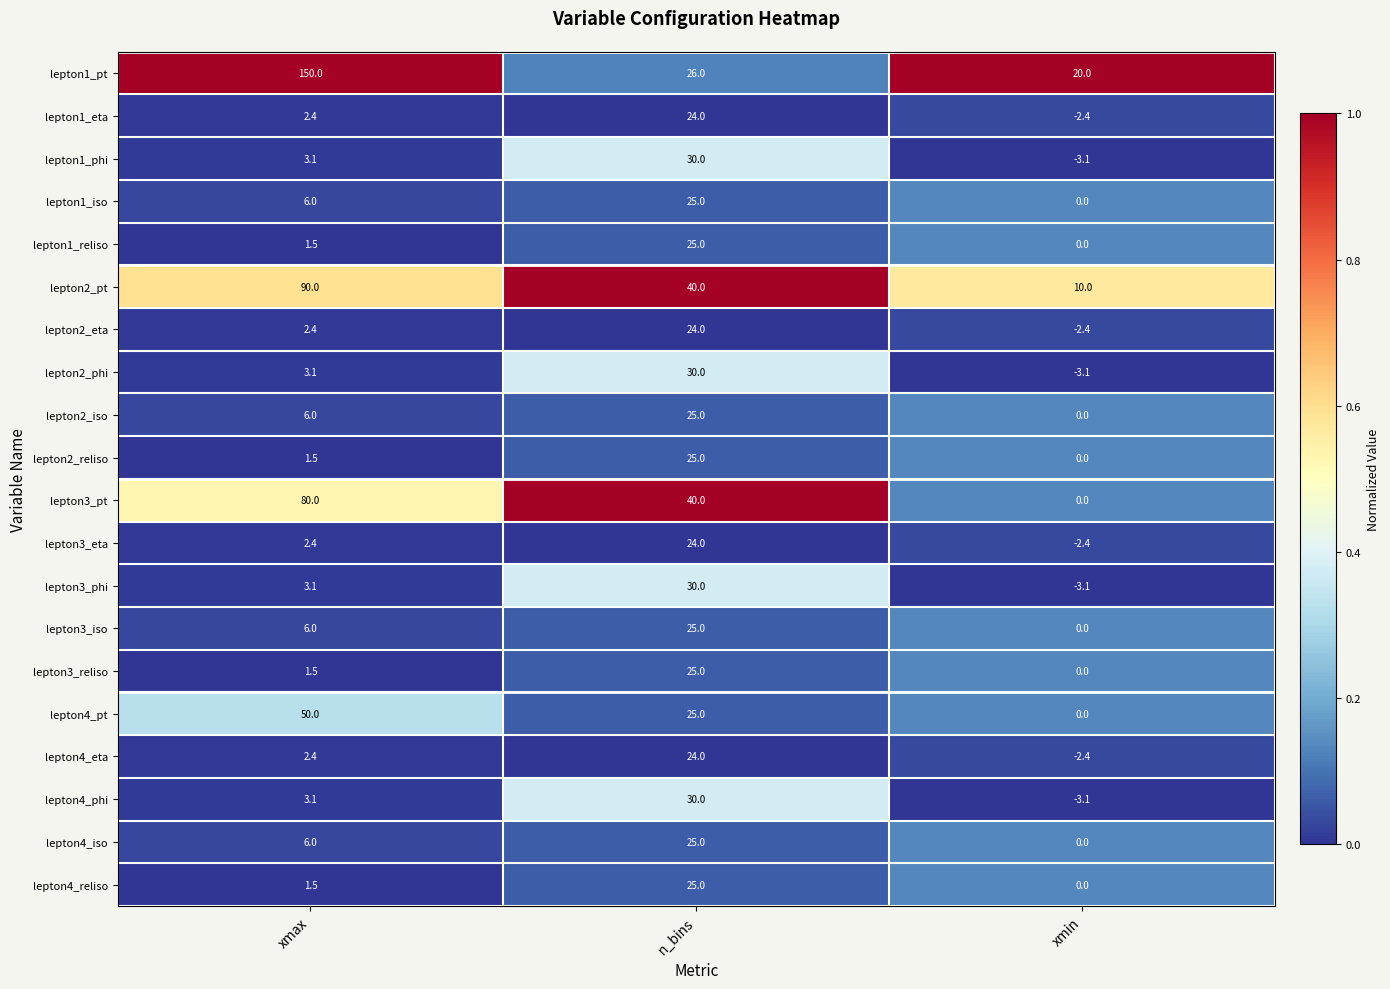

Which category has the lowest value across all series?

xmin